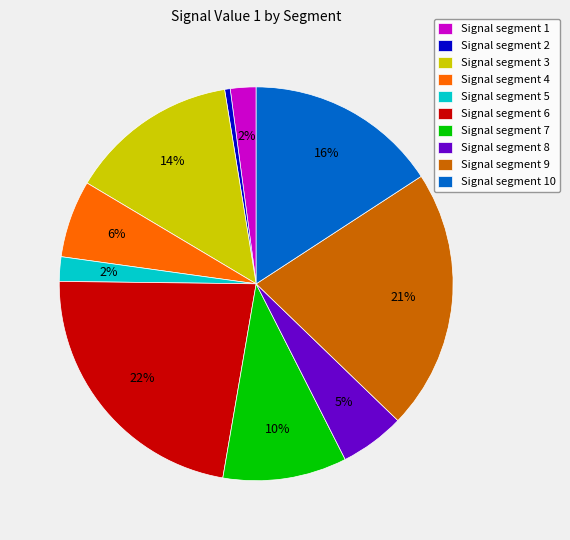

What percentage is the Signal segment 10 slice, to the nearest percent?

16%